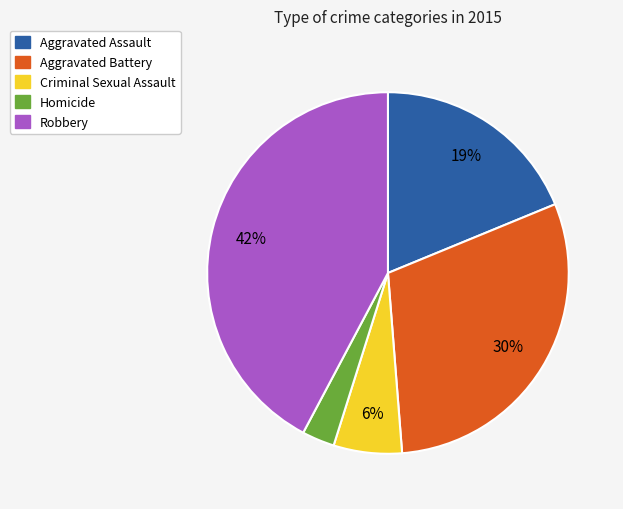

How many slices are in this pie chart?

5